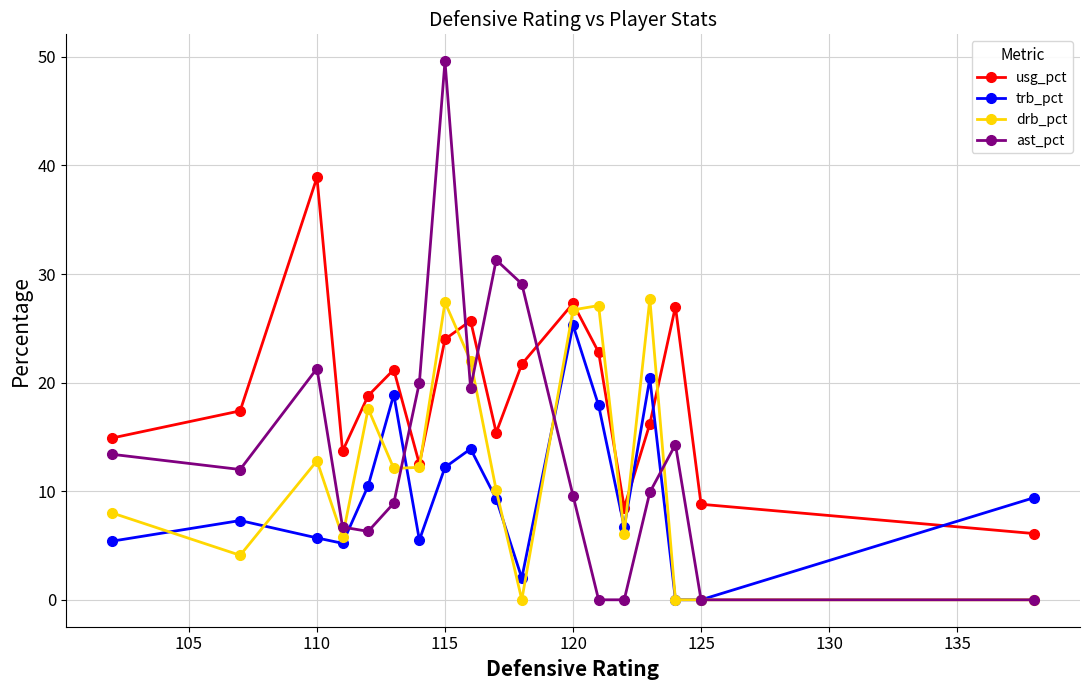

How many data points does each series have?

18